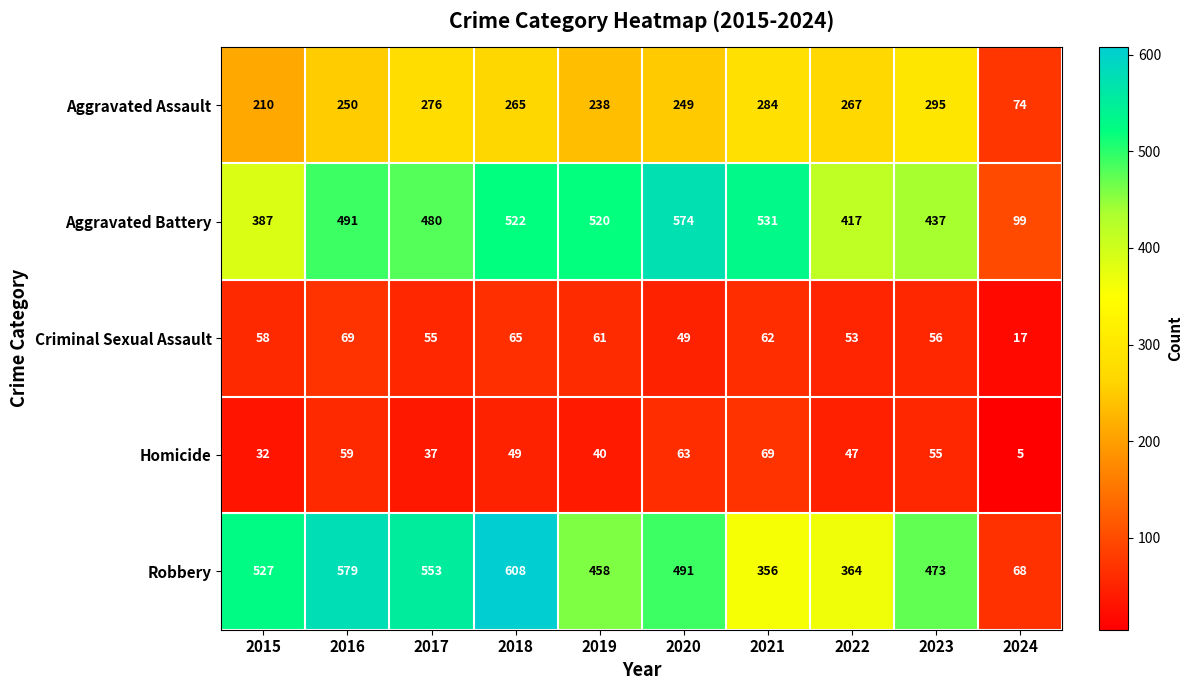

True or false: Aggravated Battery has a value of 750 at 2021.

False